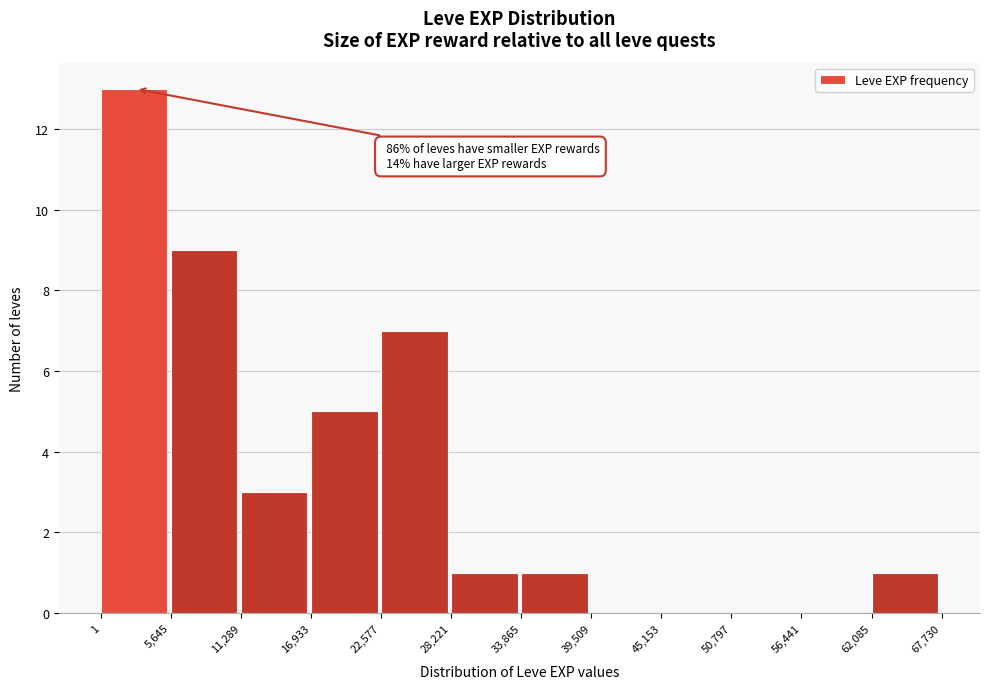

Which range on the x-axis has the tallest bar?

1 to 5,645